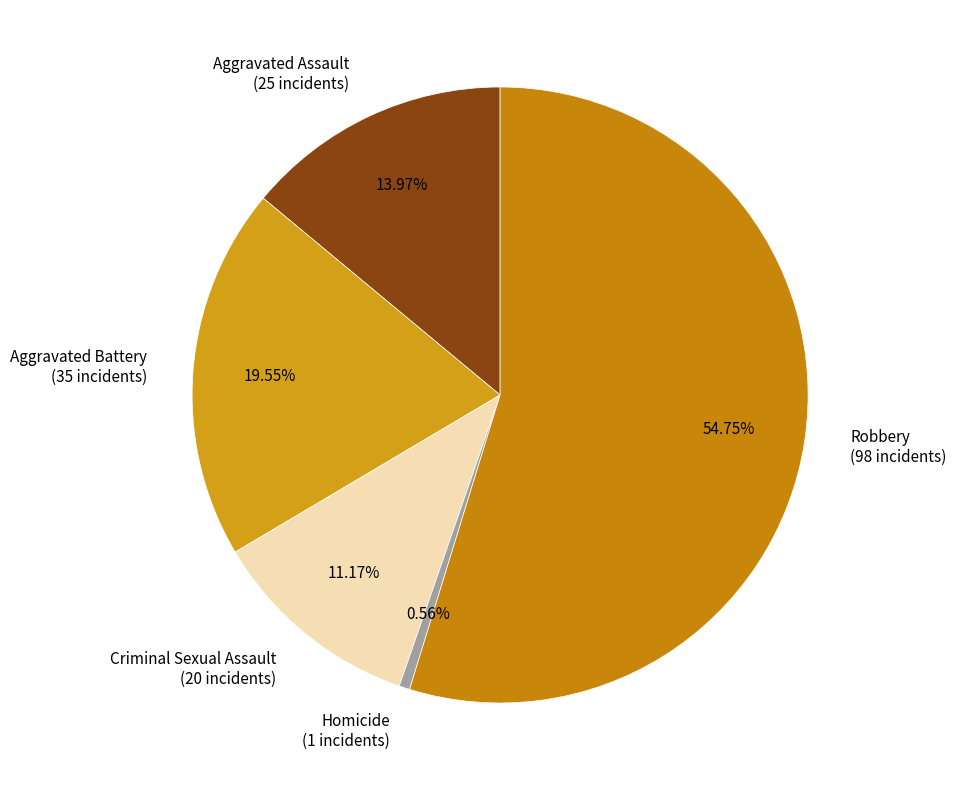

Rank the categories by value from highest to lowest.

Robbery, Aggravated Battery, Aggravated Assault, Criminal Sexual Assault, Homicide